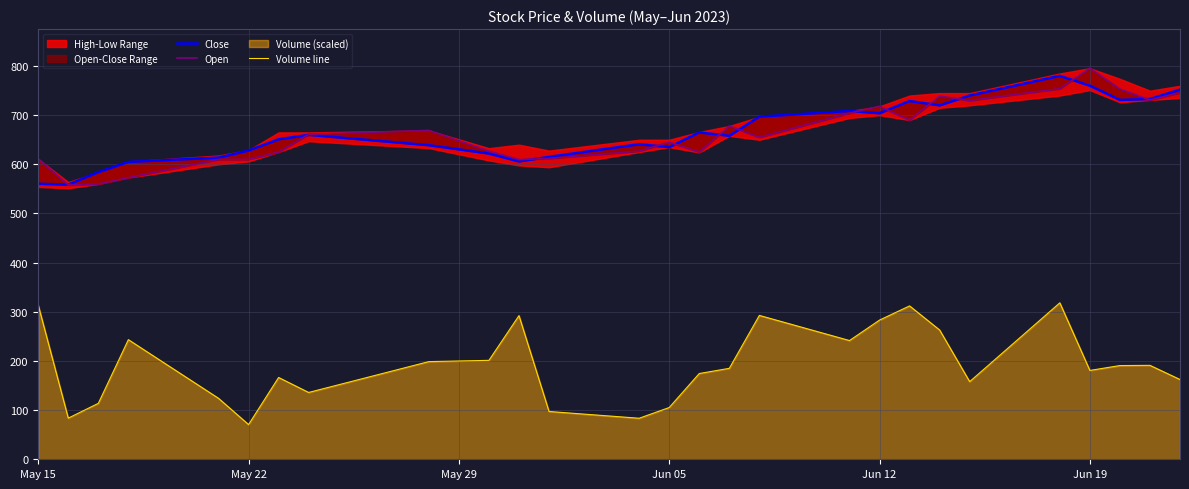

What is the difference between the maximum and minimum values in the Close series?

221.2